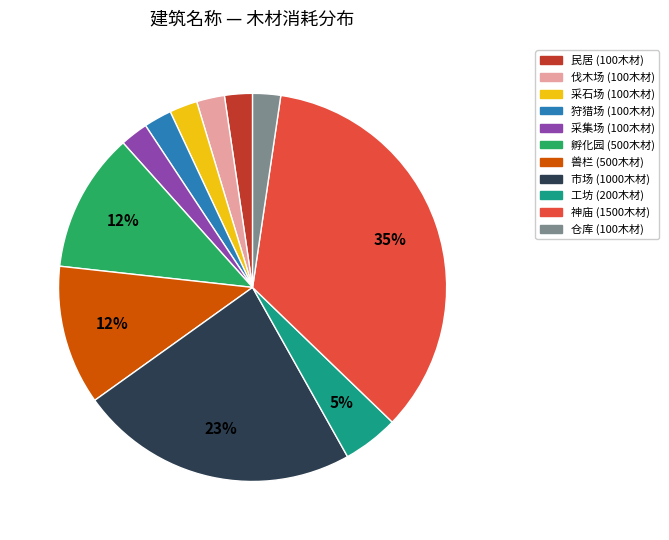

To the nearest percent, what is the combined percentage of 兽栏 and 采石场?

14%